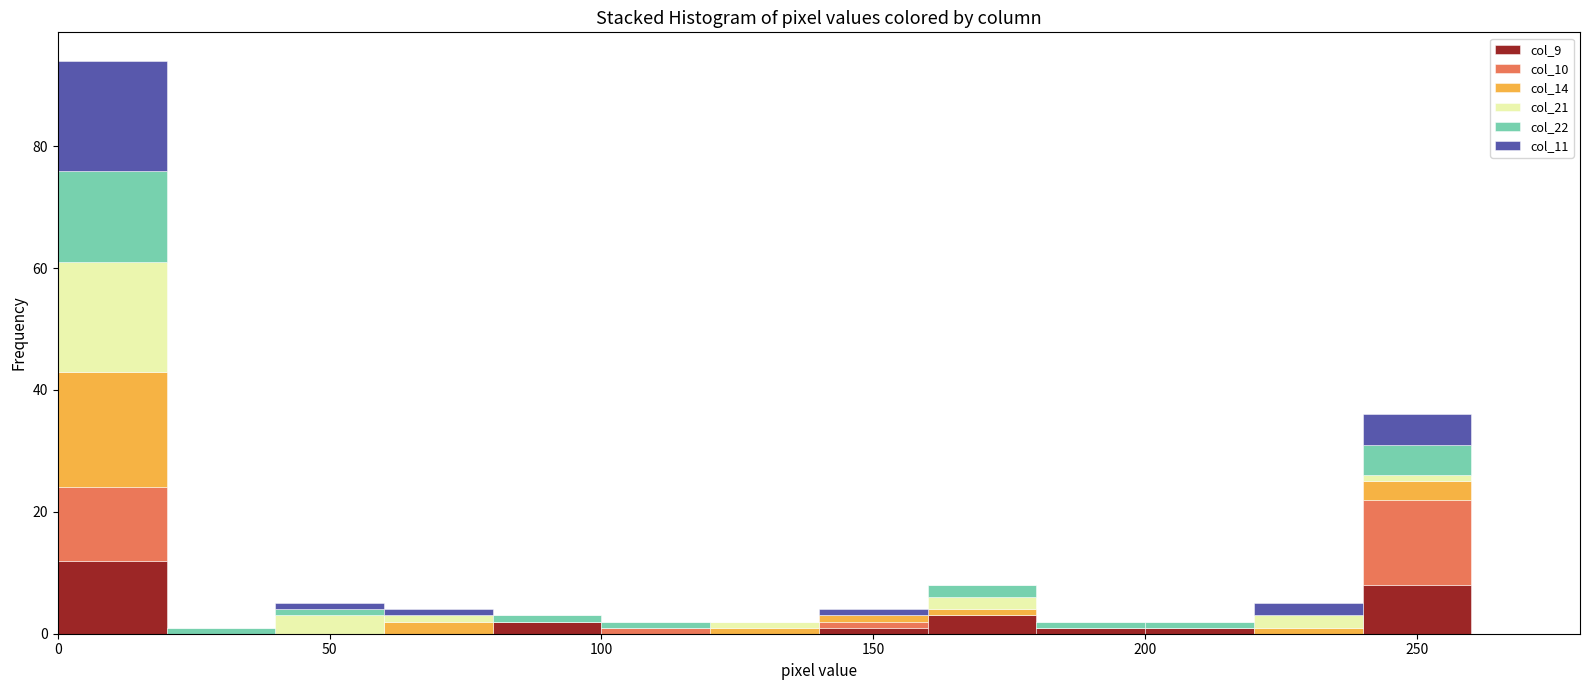

What is the total height of the stacked bar covering 200 to 220 on the x-axis? The values are not printed on the chart, so give them approximately, as read against the axis.

2